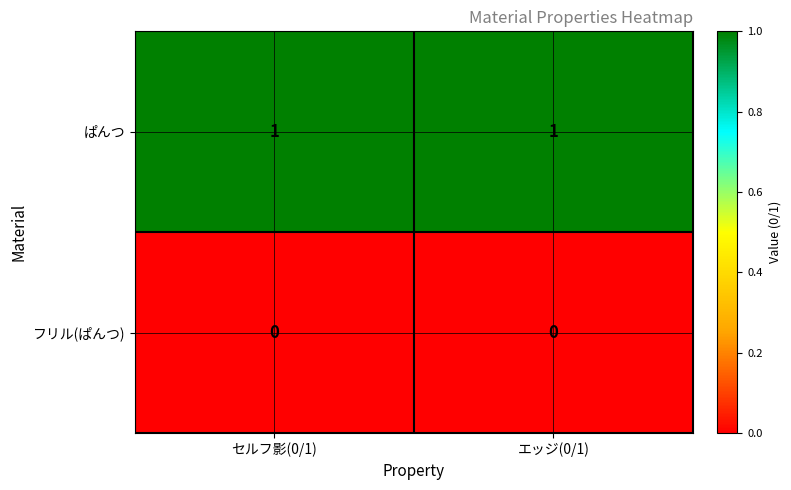

List the series in order of their overall mean, lowest first.

フリル(ぱんつ), ぱんつ